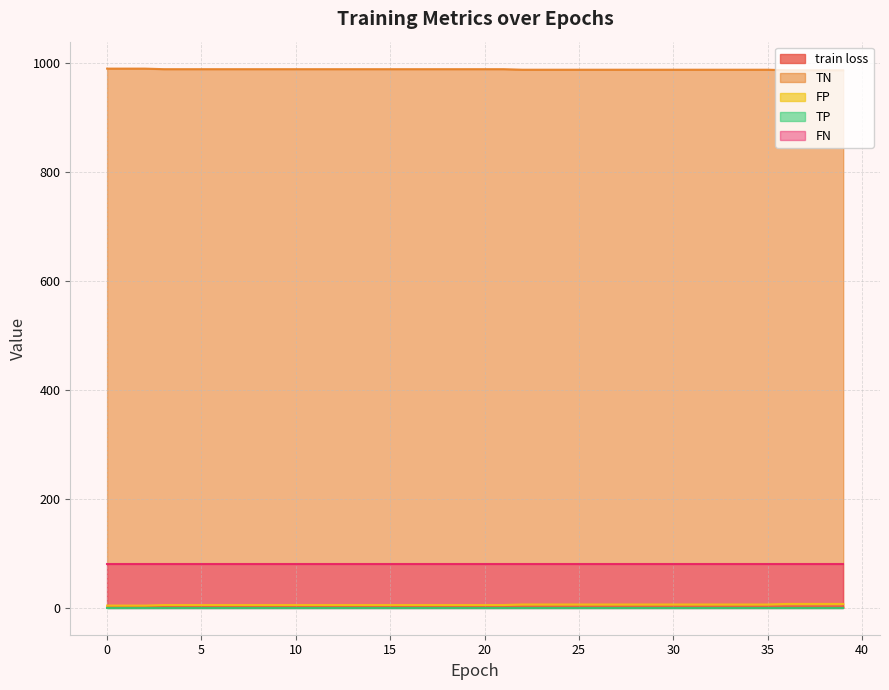

Which series changed the most between 19 and 33?

TN